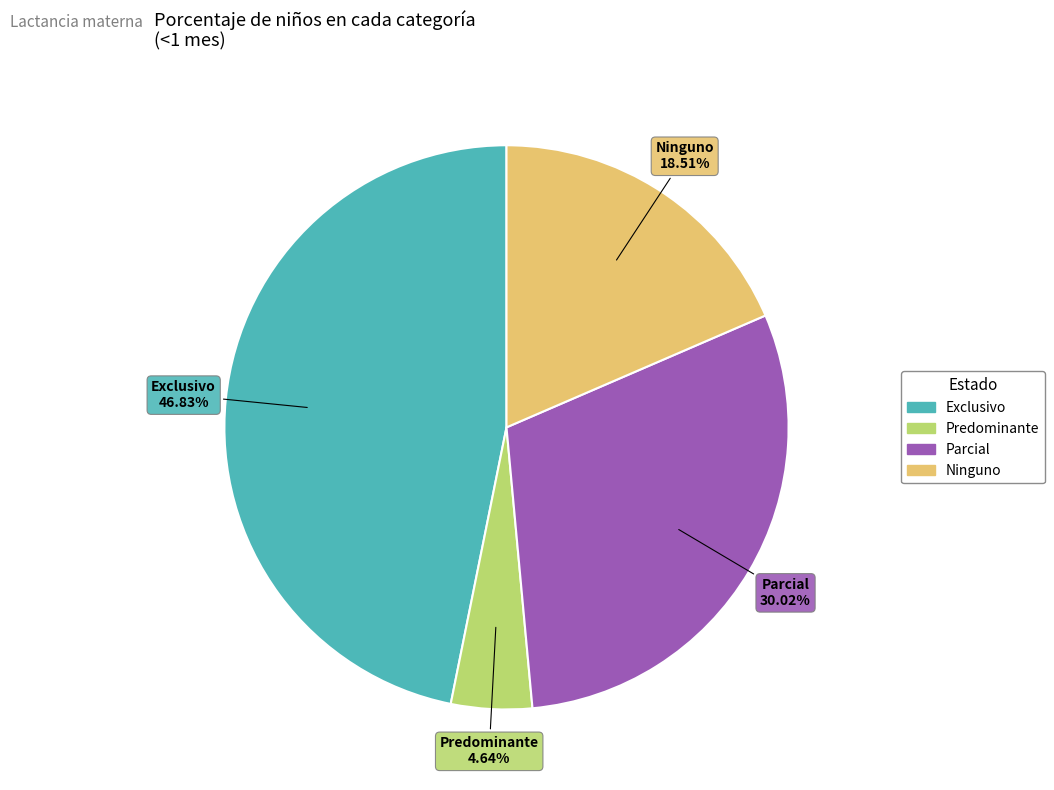

True or false: Ninguno accounts for 19% of the total.

True